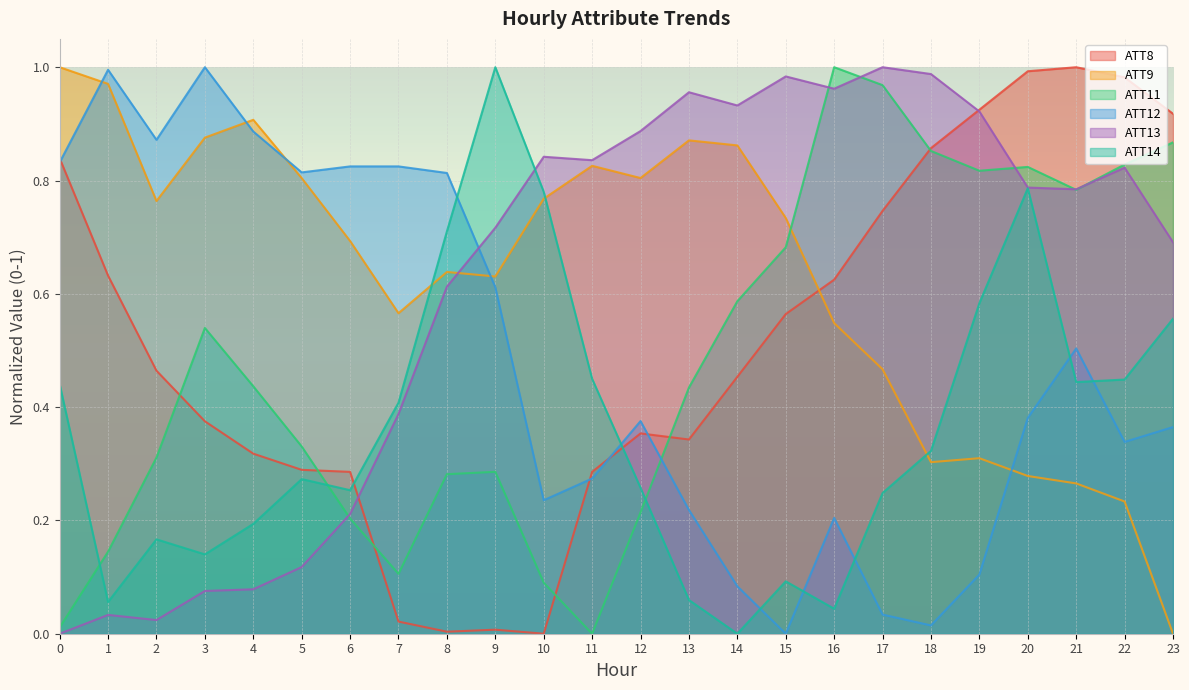

What is the spread (max minus min) of values at 12?

0.7